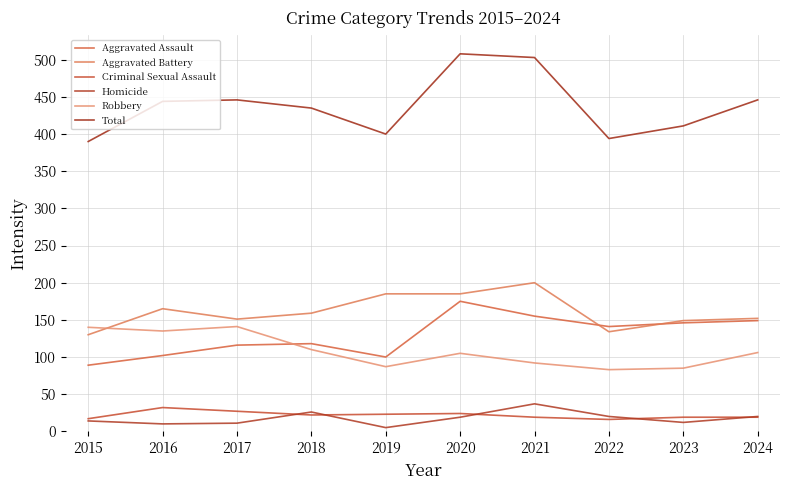

Which has a higher value, 2023 or 2015?

2023